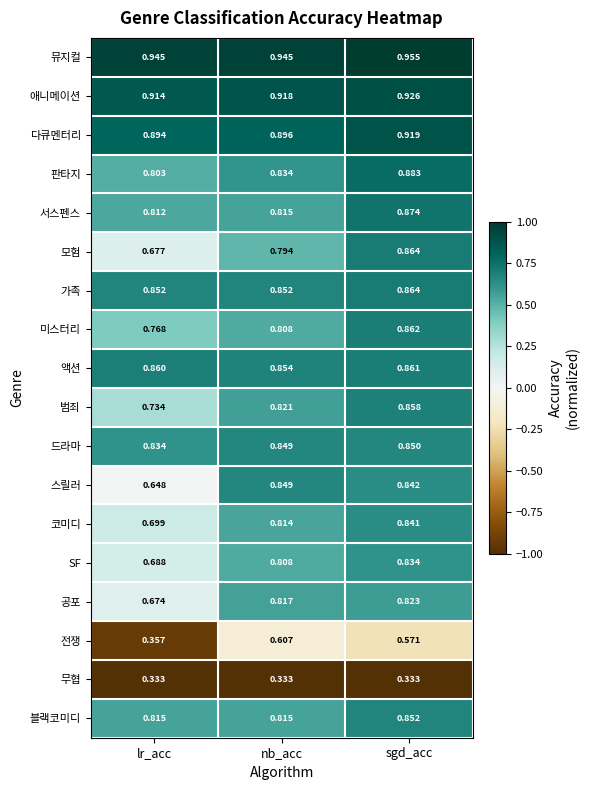

Which series has the largest range (max minus min)?

전쟁